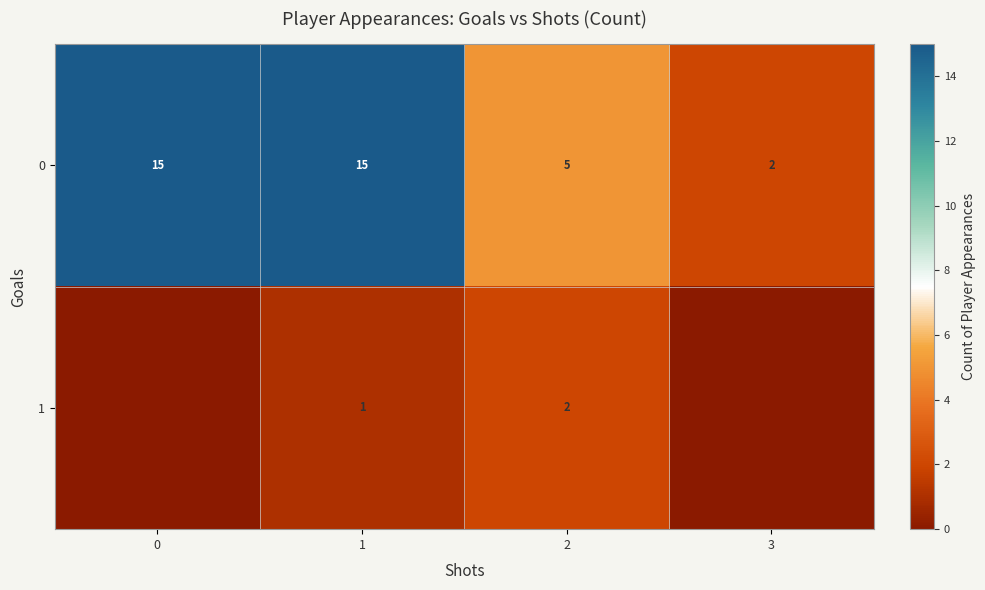

What is the sum of all row_0 values?

37